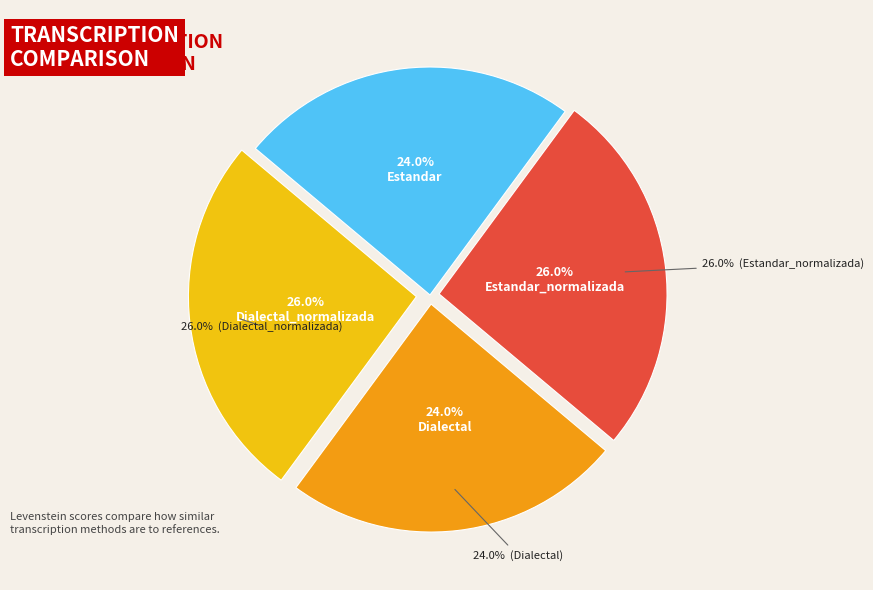

How many segments does this pie chart have?

4